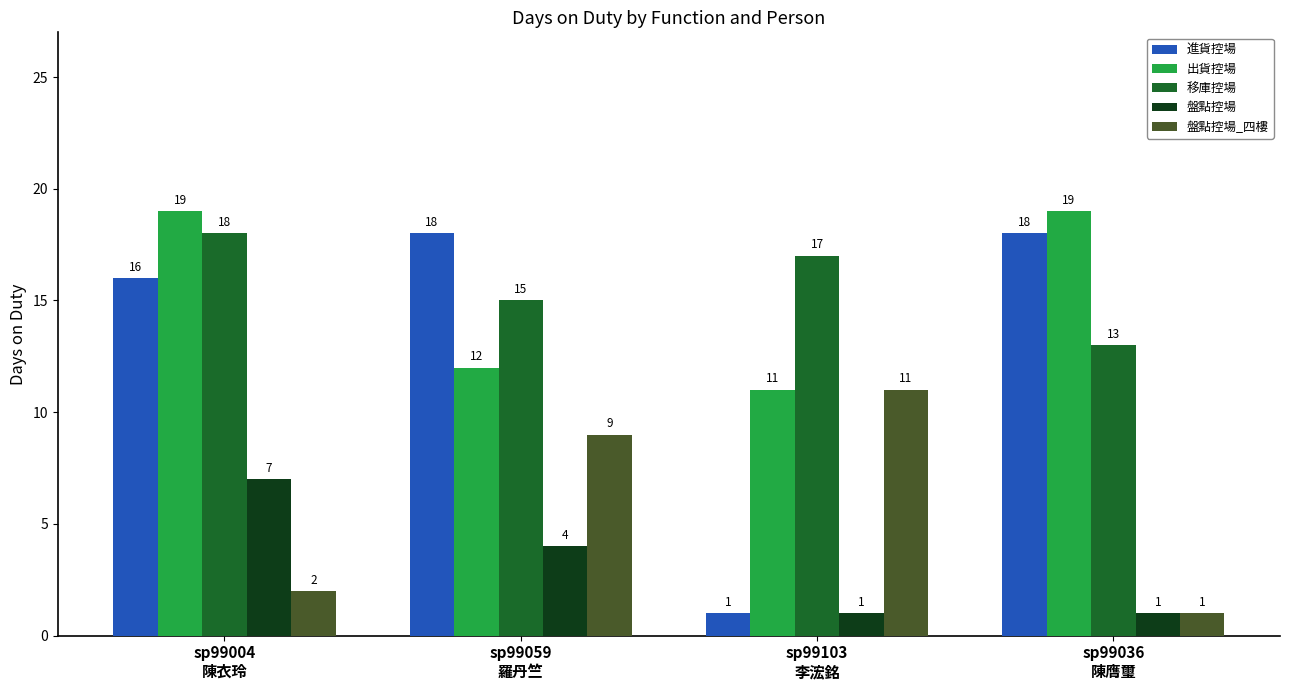

Which series has the largest range (max minus min)?

進貨控場